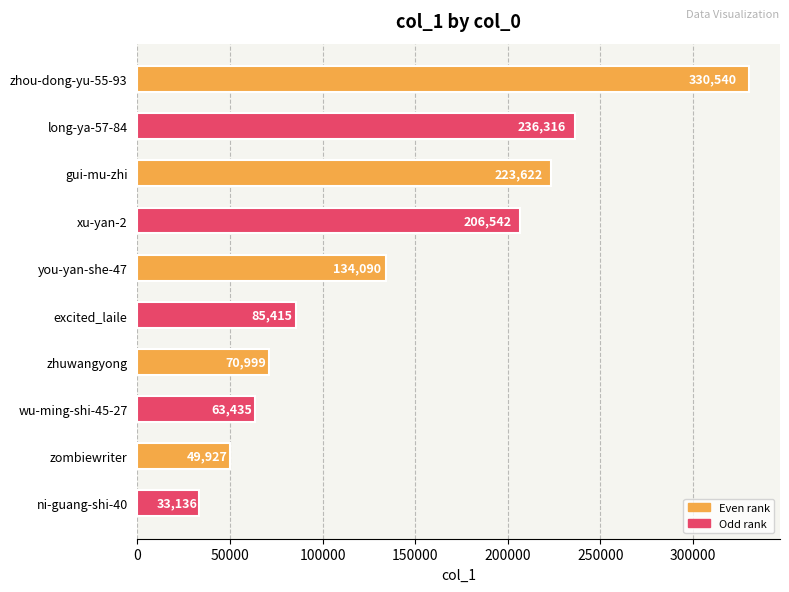

What is the value of the 7th bar from the top?

70999